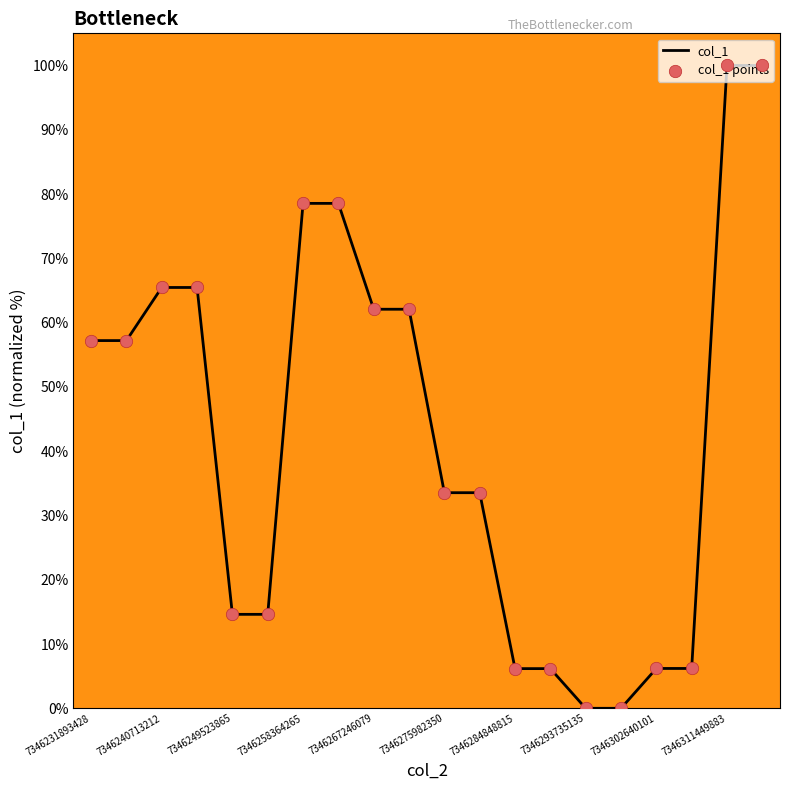

What is the difference between the maximum and minimum values?

100.0